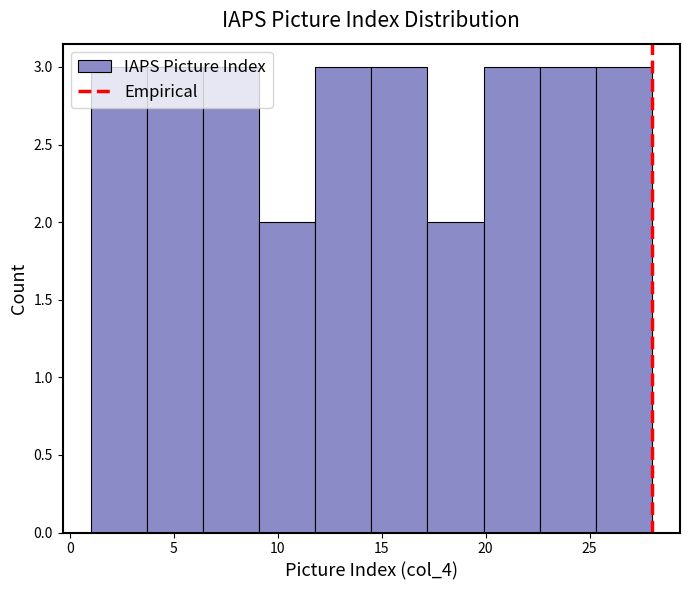

What is the height of the bar covering 14.5 to 17.2 on the x-axis? Neither the bar edges nor the heights are printed on the chart, so give them approximately, as read against the axes.

3